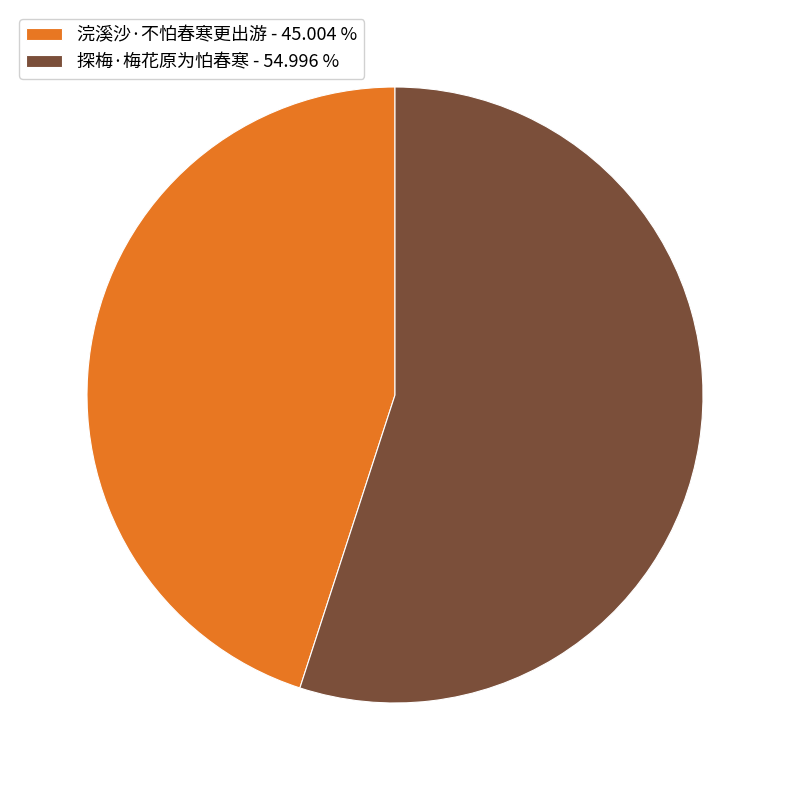

Is the sum of 浣溪沙·不怕春寒更出游 - 45.004 % and 探梅·梅花原为怕春寒 - 54.996 % greater than half?

Yes